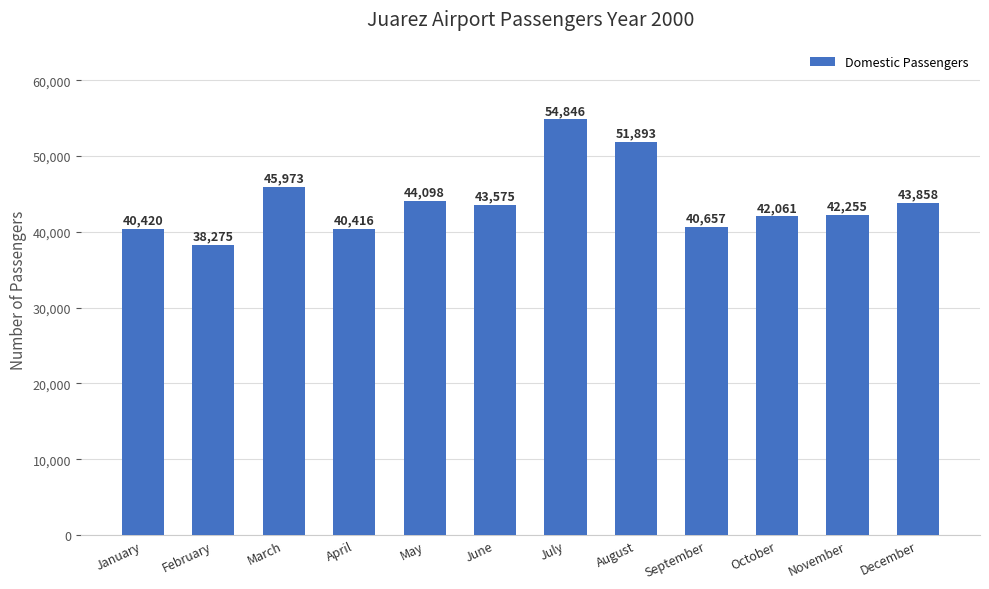

What is the ratio of the value at August to the value at January?

1.3